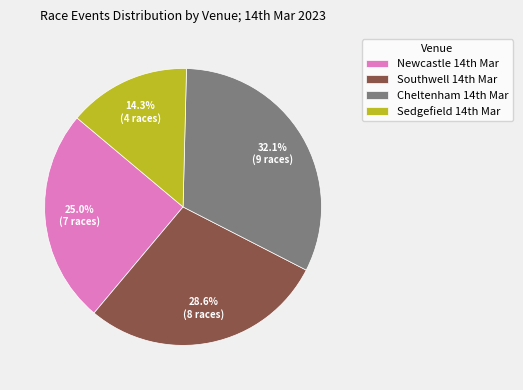

Count the number of slices in the pie.

4